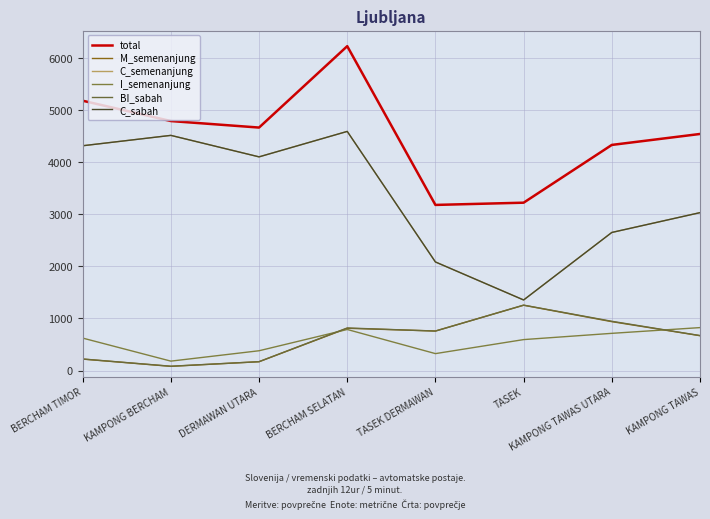

True or false: M_semenanjung and C_sabah cross at least once.

False